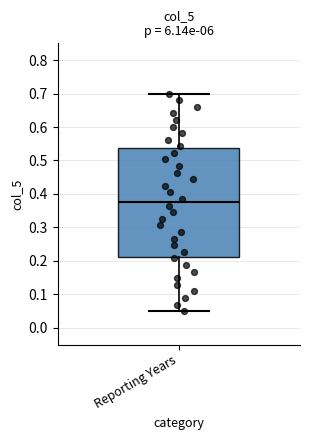

Where is the upper edge of the box for Reporting Years on the y-axis? The values are not printed on the chart, so give them approximately, as read against the axis.

0.54